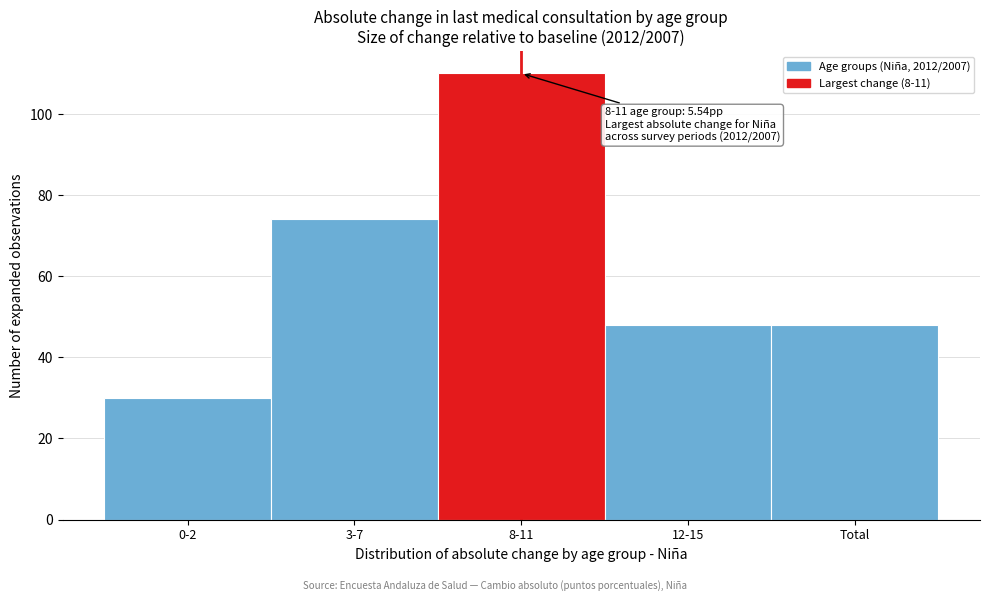

Reading left to right, transcribe all the data shown in this chart.

0-2=30	3-7=74	8-11=110	12-15=48	Total=48